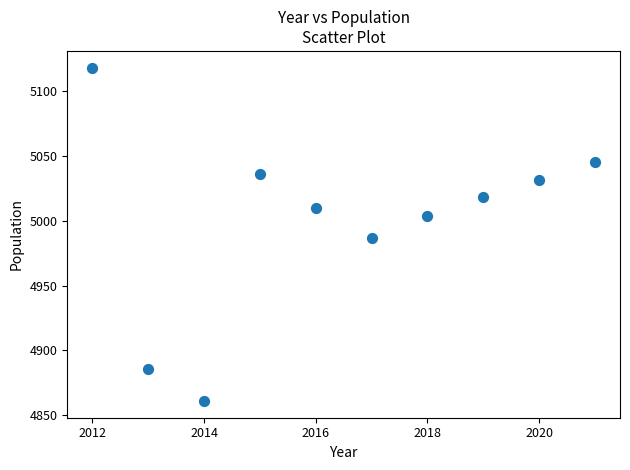

What is the average Y value?

5000